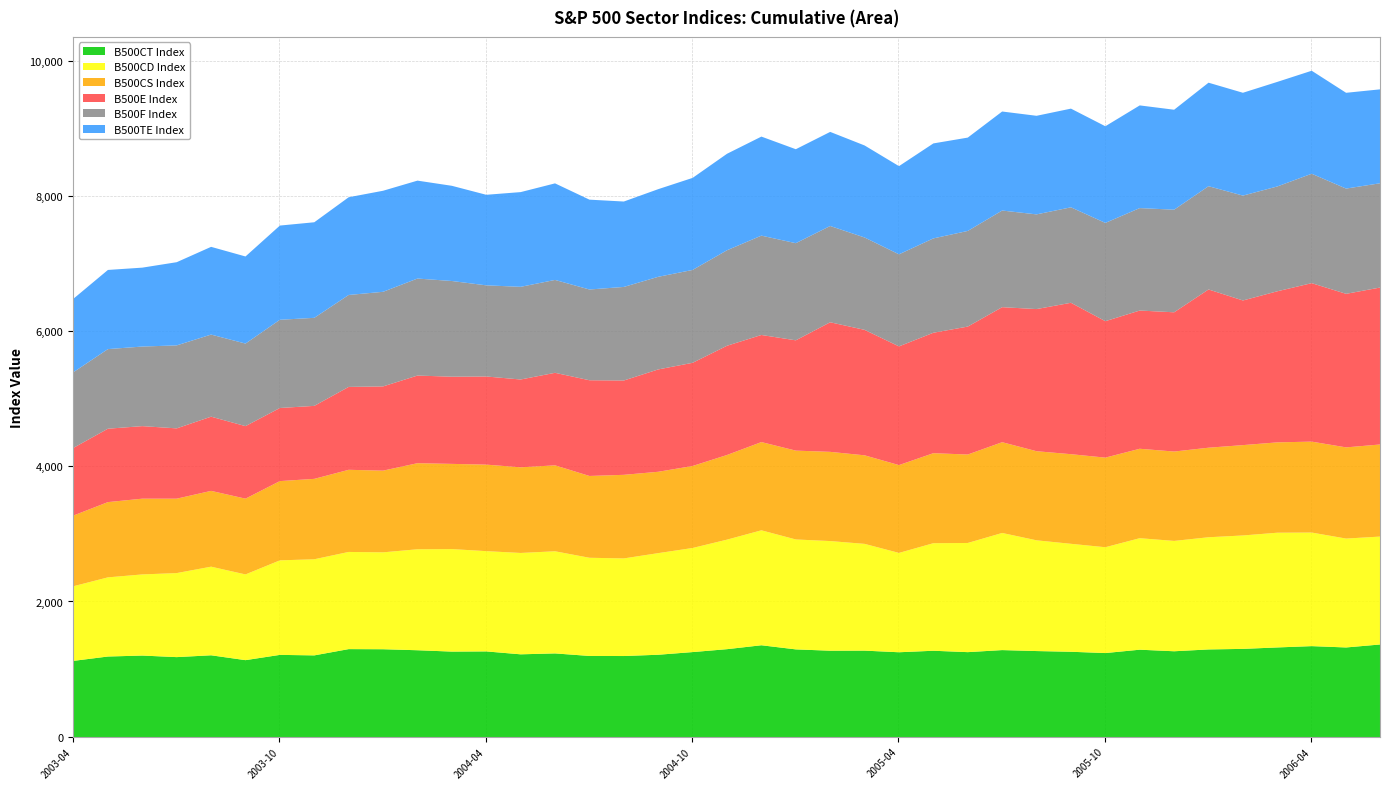

Reading left to right, extract all data points from this chart.

B500CT Index: 1128.3	1192.6	1206.7	1183.7	1210.7	1138.7	1216.8	1209.3	1302.2	1300.4	1285.4	1265.4	1268.1	1225.1	1238.5	1201.0	1199.9	1218.7	1258.2	1301.3	1359.2	1298.1	1278.5	1279.6	1255.7	1277.9	1257.3	1287.7	1273.4	1262.9	1243.9	1293.4	1270.4	1297.3	1305.6	1326.9	1346.3	1326.6	1371.2
B500CD Index: 1105.1	1171.7	1201.1	1244.0	1311.8	1268.9	1399.3	1422.9	1438.5	1434.4	1494.7	1517.5	1484.4	1500.5	1512.0	1453.3	1445.0	1504.2	1541.0	1621.5	1701.6	1627.4	1623.2	1580.5	1470.5	1592.2	1616.2	1733.9	1639.4	1598.2	1566.5	1650.7	1633.5	1660.9	1679.0	1698.4	1681.3	1612.0	1597.3
B500CS Index: 1047.0	1114.2	1121.6	1101.6	1122.2	1122.0	1173.4	1190.3	1216.0	1209.5	1274.3	1261.3	1280.9	1268.0	1272.1	1211.2	1237.4	1204.5	1214.0	1253.2	1306.2	1315.2	1320.6	1311.0	1300.2	1332.6	1309.3	1343.7	1319.2	1326.8	1326.5	1324.0	1323.2	1325.6	1337.7	1337.5	1346.2	1350.0	1363.6
B500E Index: 1001.8	1086.7	1073.9	1040.7	1098.4	1073.6	1082.2	1080.5	1227.2	1247.0	1297.3	1290.8	1304.8	1300.0	1370.0	1416.8	1396.3	1515.2	1527.3	1617.1	1585.6	1632.7	1918.3	1857.2	1757.3	1782.9	1894.0	1999.0	2104.2	2241.4	2019.9	2046.2	2061.4	2342.7	2141.2	2236.5	2346.2	2273.1	2324.1
B500F Index: 1120.5	1178.3	1178.1	1228.4	1215.3	1222.1	1305.9	1303.3	1361.0	1400.4	1436.1	1416.4	1349.3	1371.8	1374.9	1343.5	1385.3	1371.0	1374.8	1413.7	1470.6	1438.0	1425.2	1367.3	1362.9	1396.8	1415.8	1430.5	1401.8	1413.2	1454.9	1516.5	1518.9	1528.6	1552.6	1552.0	1619.7	1558.0	1543.4
B500TE Index: 1087.6	1171.9	1168.1	1231.7	1298.8	1289.5	1394.8	1414.8	1446.7	1496.0	1449.7	1409.5	1340.5	1402.3	1429.6	1330.0	1264.3	1297.7	1362.7	1428.3	1466.2	1391.1	1393.2	1362.6	1305.6	1406.1	1381.8	1466.0	1459.5	1461.1	1431.0	1520.2	1479.8	1532.4	1522.2	1548.0	1524.8	1418.1	1390.0